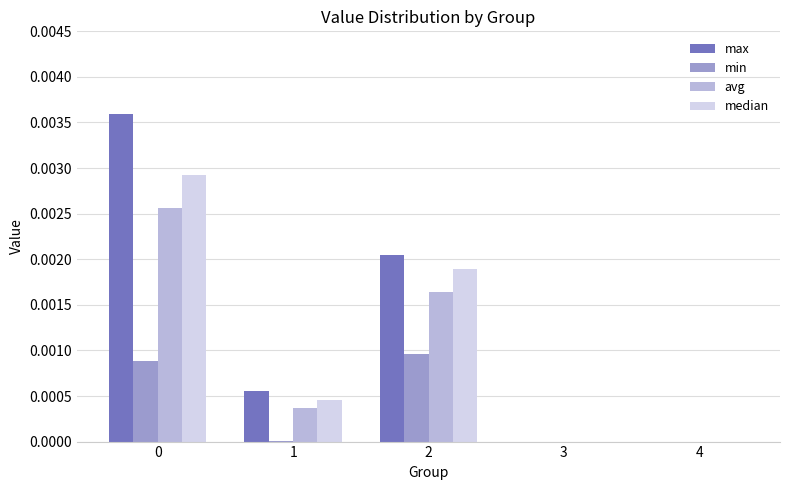

The max series shows 0.0 at 1. True or false?

True